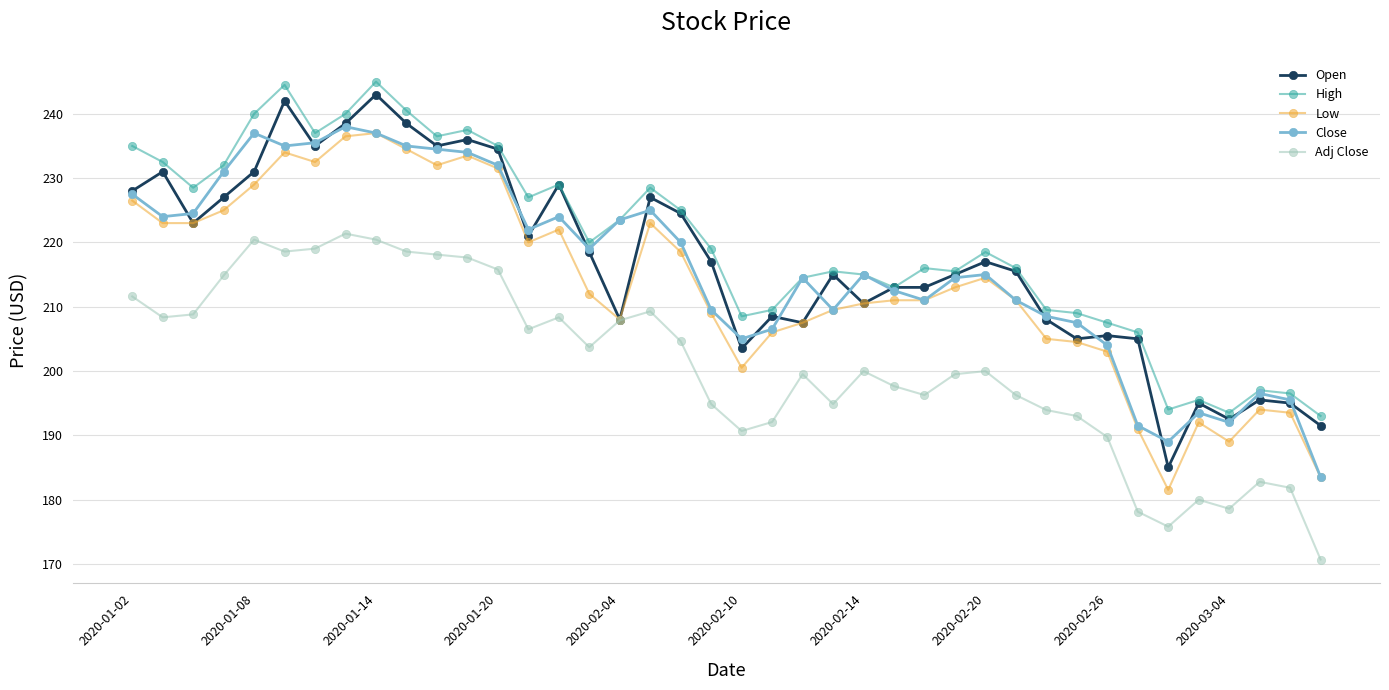

What is the highest value of the Open series?

243.0